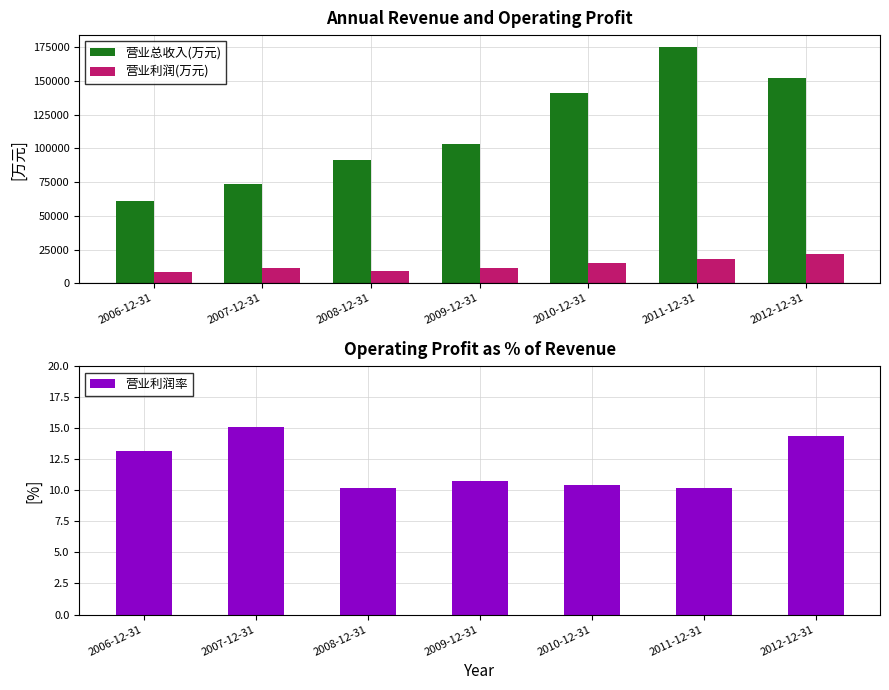

Between 2007-12-31 and 2011-12-31, which series saw the biggest shift?

营业总收入(万元)